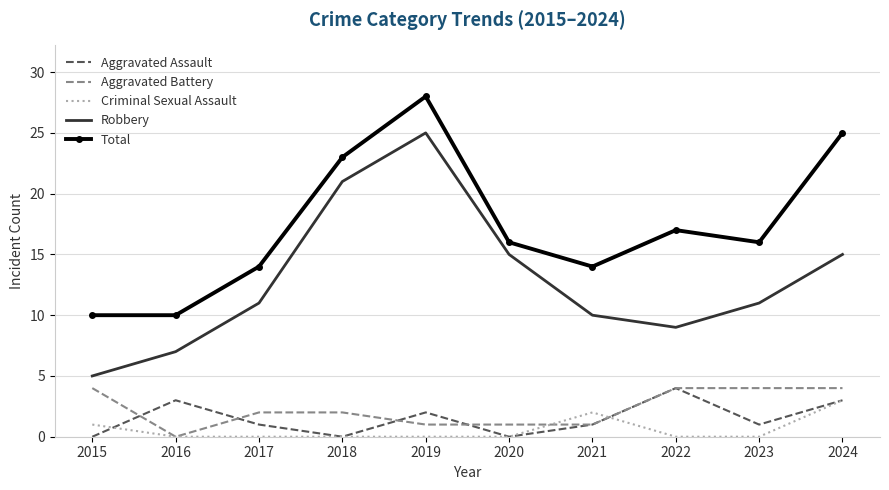

Reading left to right, what are all the values shown in this chart?

Aggravated Assault: 2015=0	2016=3	2017=1	2018=0	2019=2	2020=0	2021=1	2022=4	2023=1	2024=3
Aggravated Battery: 2015=4	2016=0	2017=2	2018=2	2019=1	2020=1	2021=1	2022=4	2023=4	2024=4
Criminal Sexual Assault: 2015=1	2016=0	2017=0	2018=0	2019=0	2020=0	2021=2	2022=0	2023=0	2024=3
Robbery: 2015=5	2016=7	2017=11	2018=21	2019=25	2020=15	2021=10	2022=9	2023=11	2024=15
Total: 2015=10	2016=10	2017=14	2018=23	2019=28	2020=16	2021=14	2022=17	2023=16	2024=25